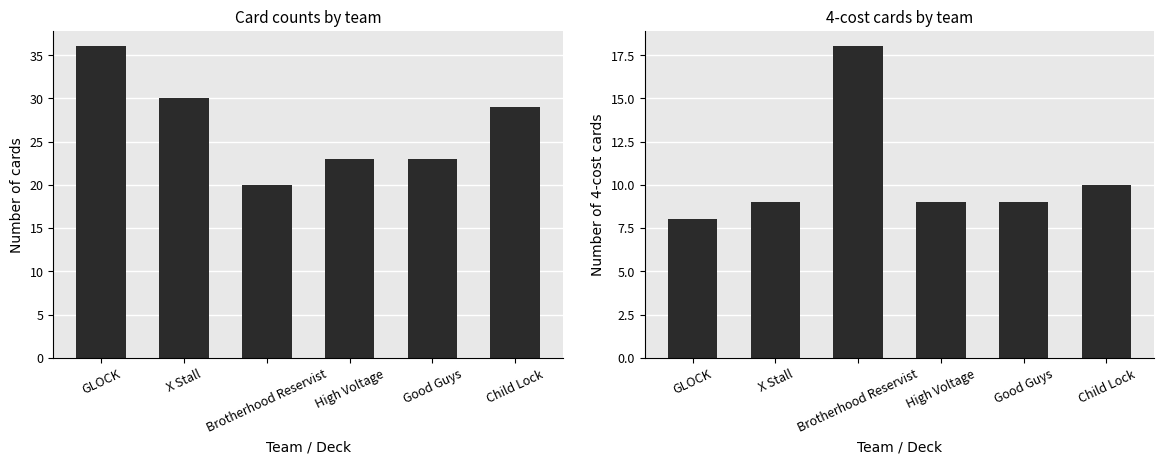

Between High Voltage and Child Lock, which series saw the biggest shift?

Total Cards